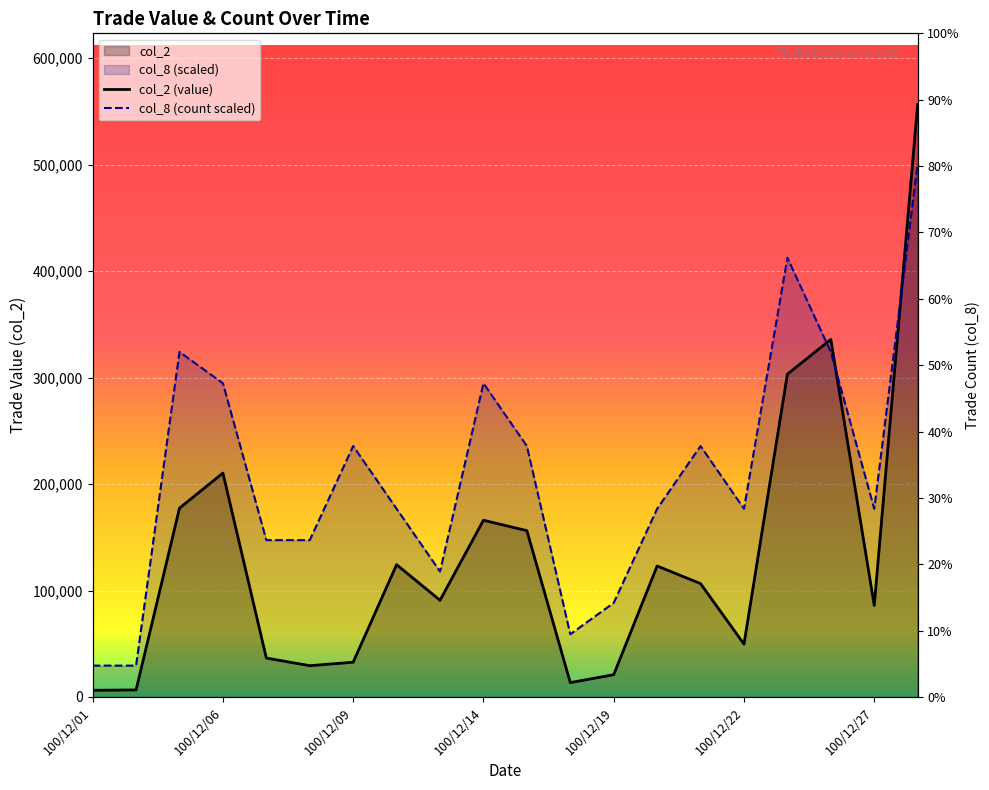

The col_2 series shows 3105.2 at 100/12/01. True or false?

False